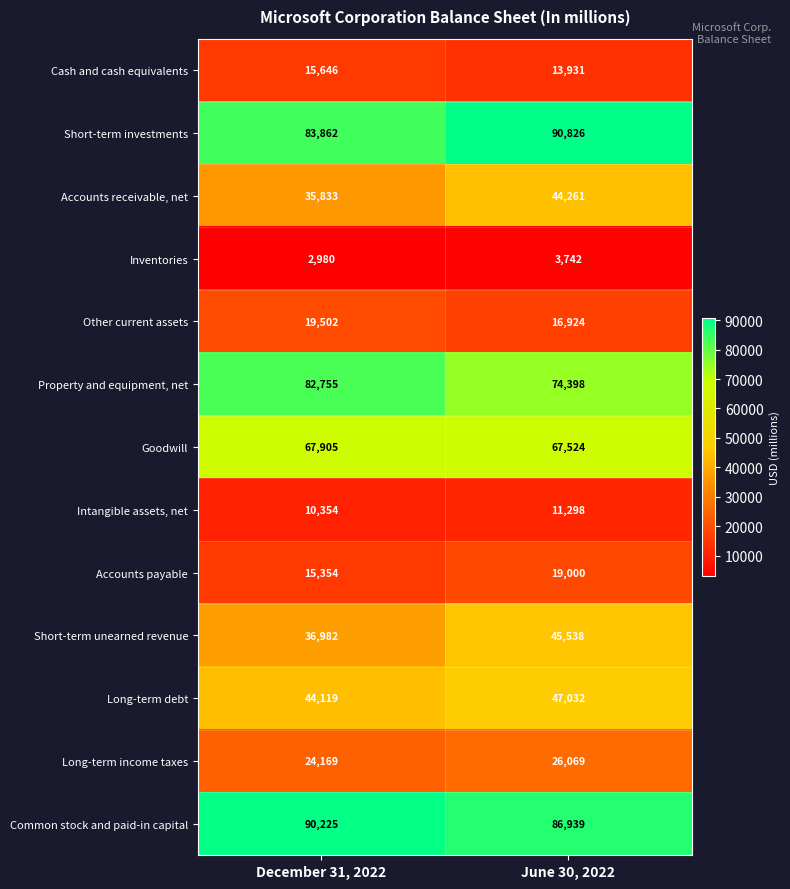

What is the approximate value of Common stock and paid-in capital at June 30, 2022?

86939